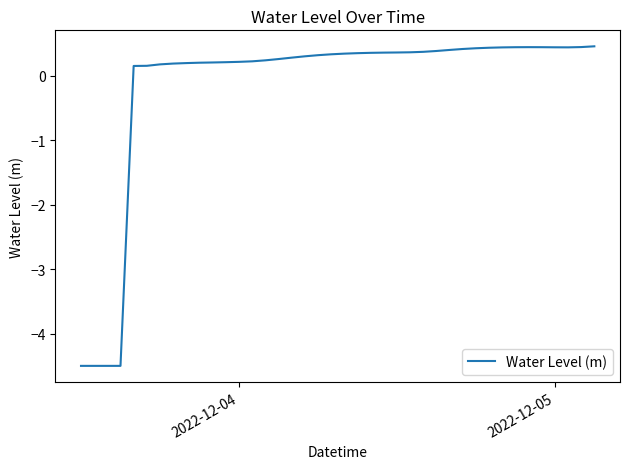

The value at 2022-12-05 is 0.4. True or false?

True